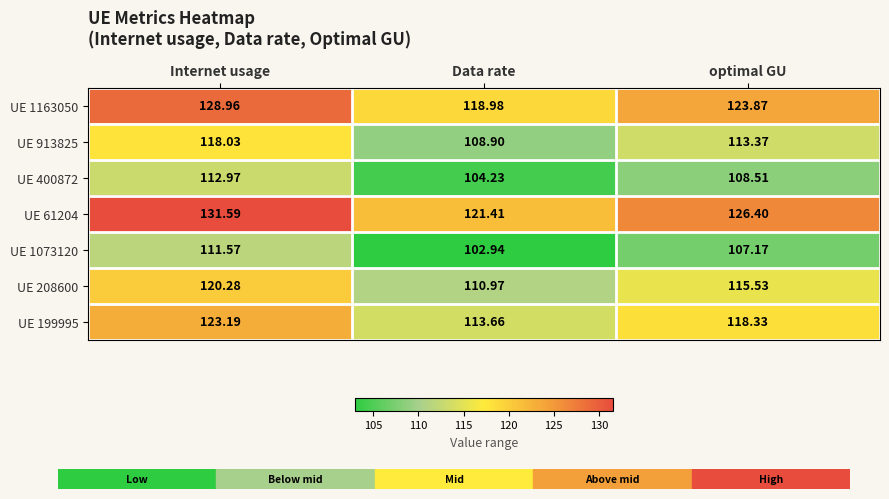

Which category has the lowest value across all series?

Data rate